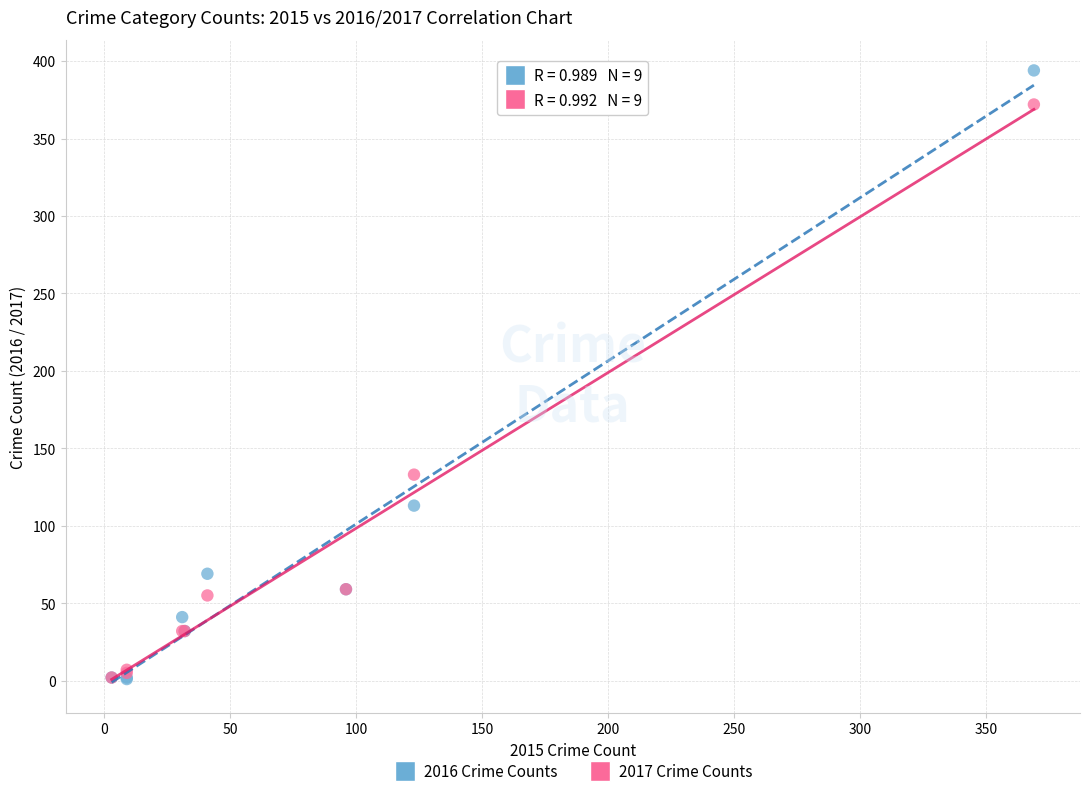

Which series has the largest Y range (max minus min)?

2016 Crime Counts